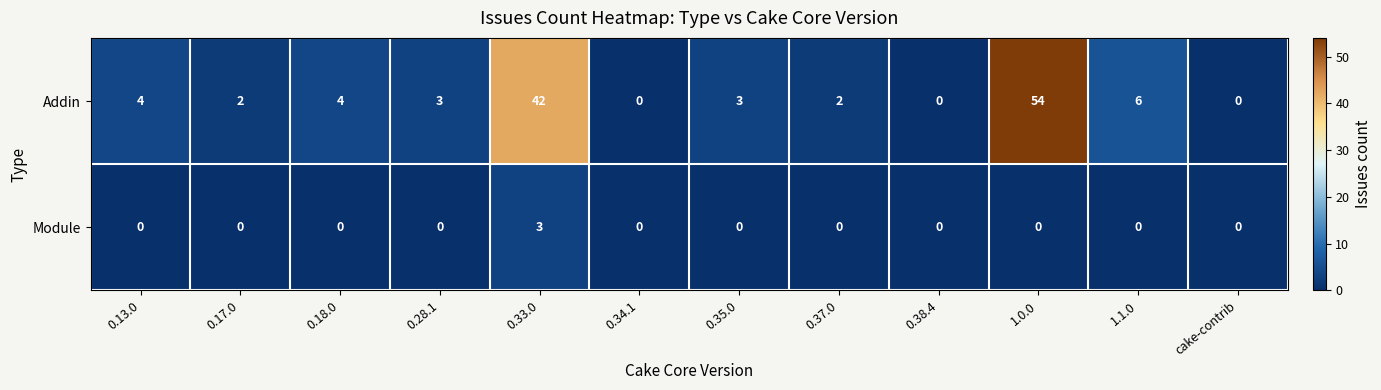

True or false: Addin has a value of 5 at 0.35.0.

False